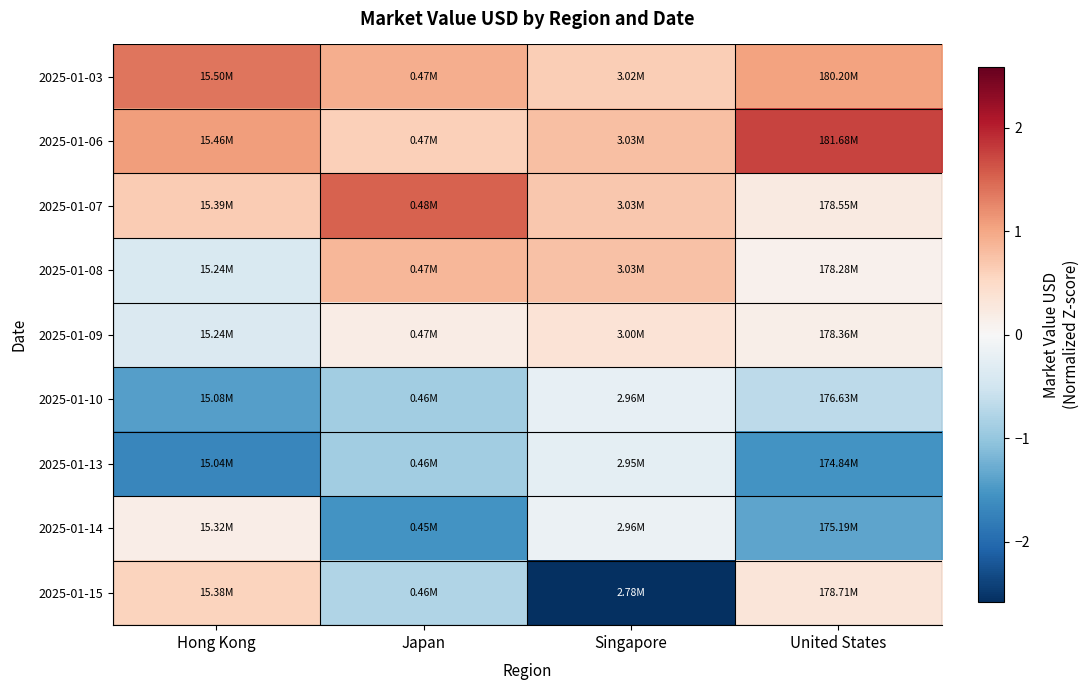

Between Japan and Singapore, which is larger?

Japan